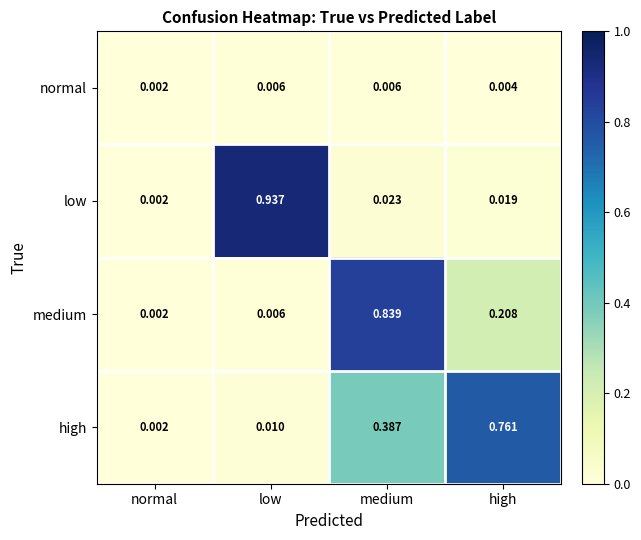

Which series has the widest spread of values?

low